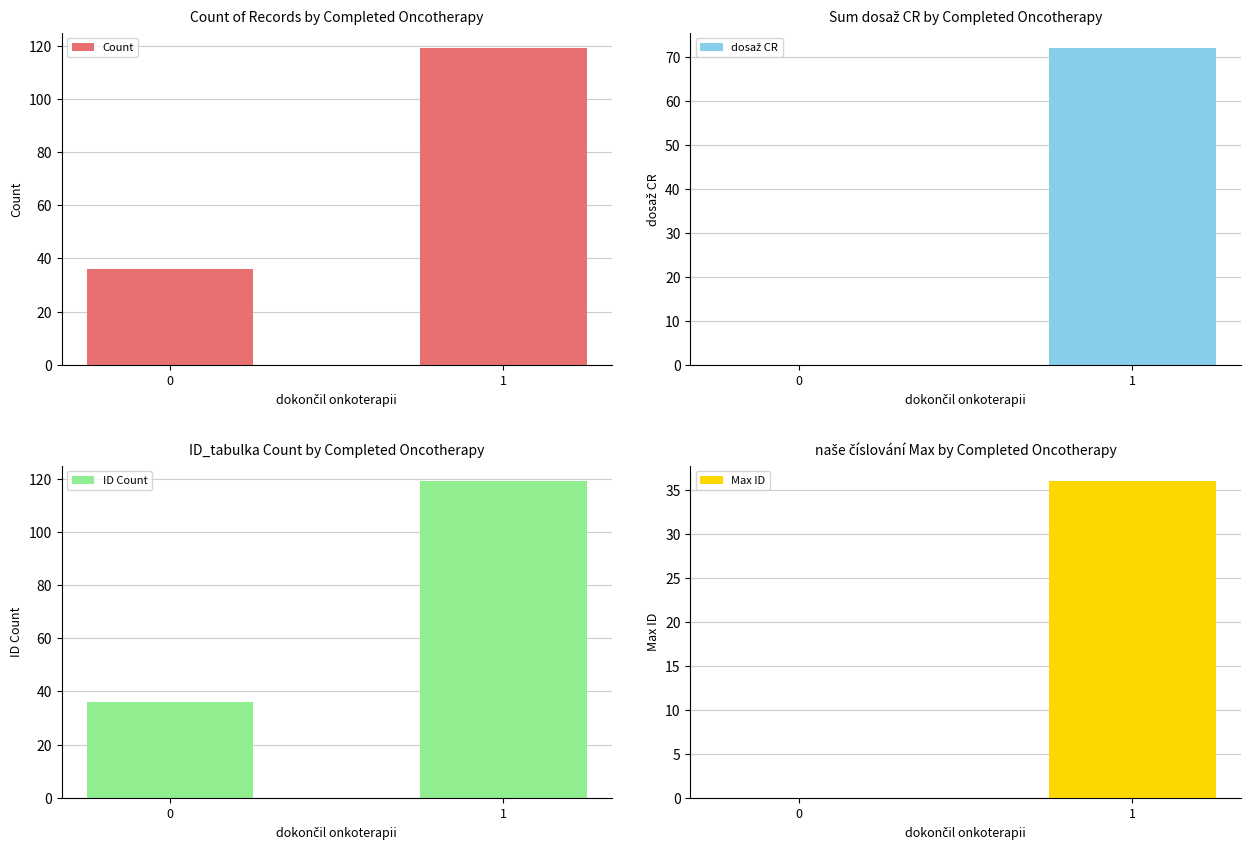

Reading left to right, transcribe all the data shown in this chart.

Count: 0=36	1=119
dosaž CR: 0=0	1=72
ID Count: 0=36	1=119
Max ID: 0=0	1=36